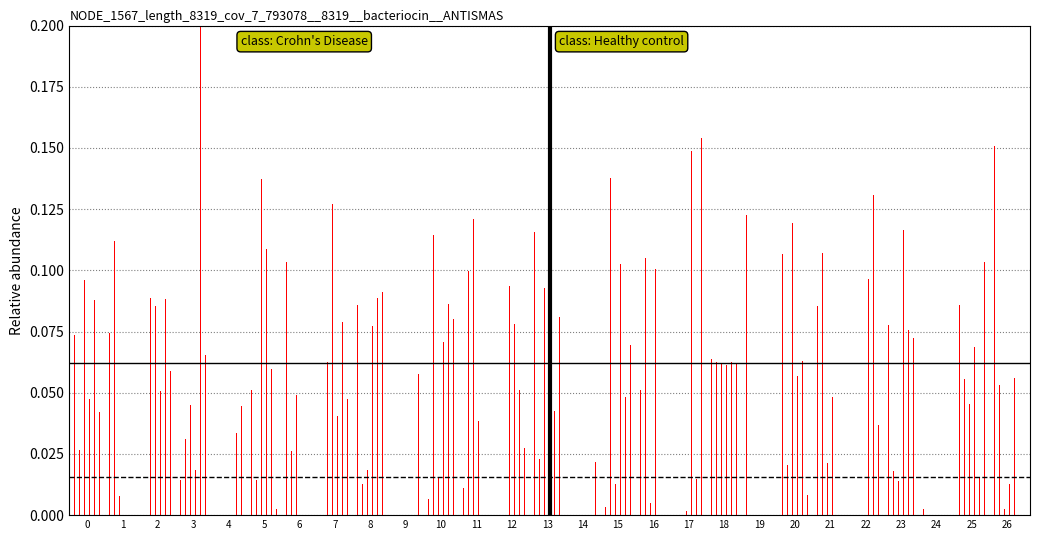

Which series has the largest range (max minus min)?

row_4